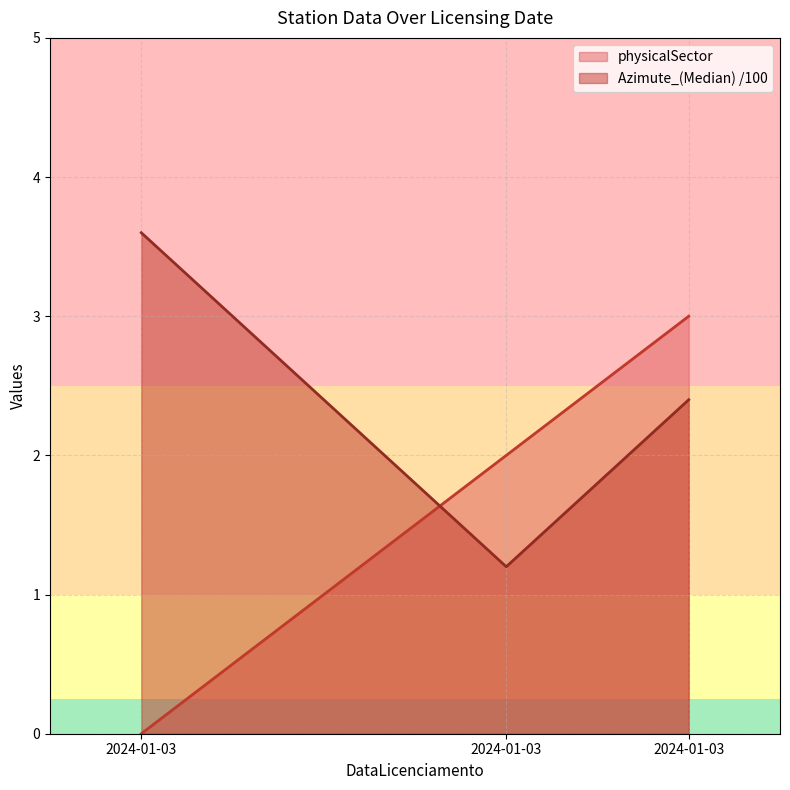

How many values in physicalSector are above zero?

2